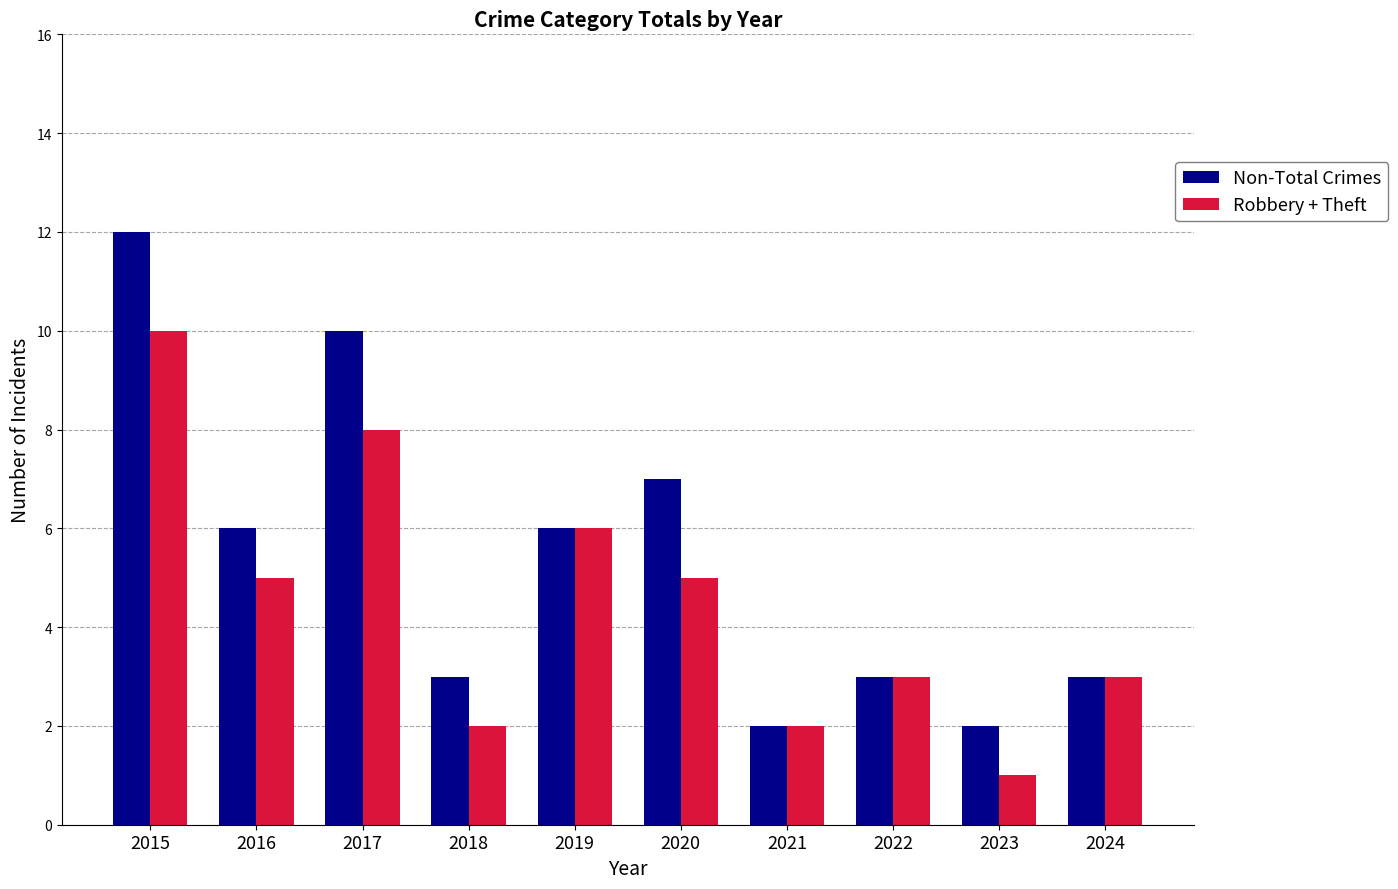

What is the sum of the Robbery + Theft values at 2021 and 2019?

8